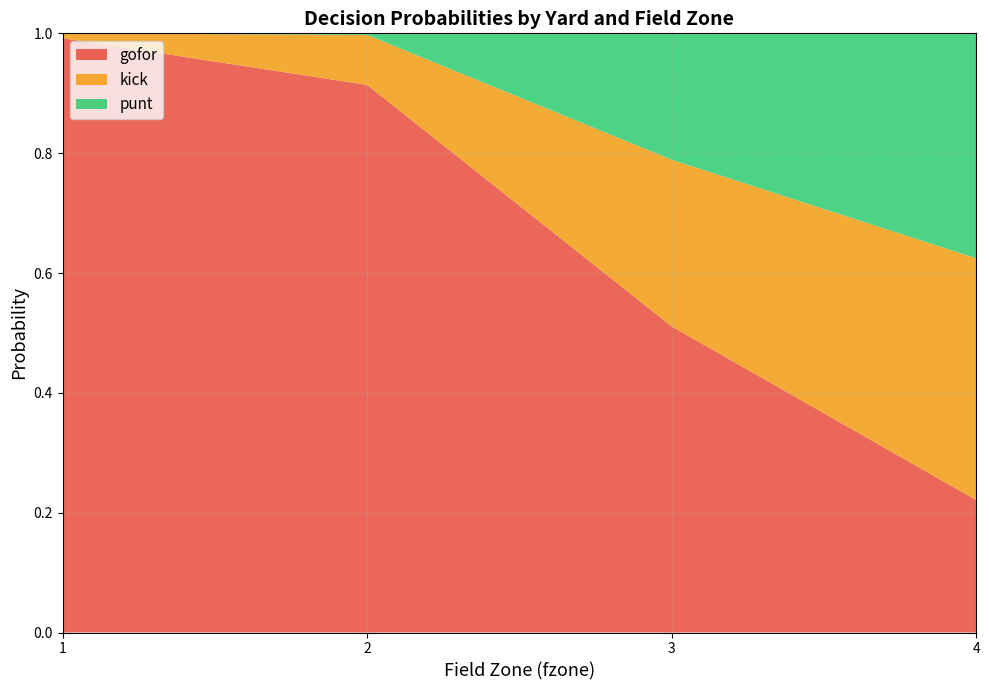

What is the maximum value for gofor?

1.0